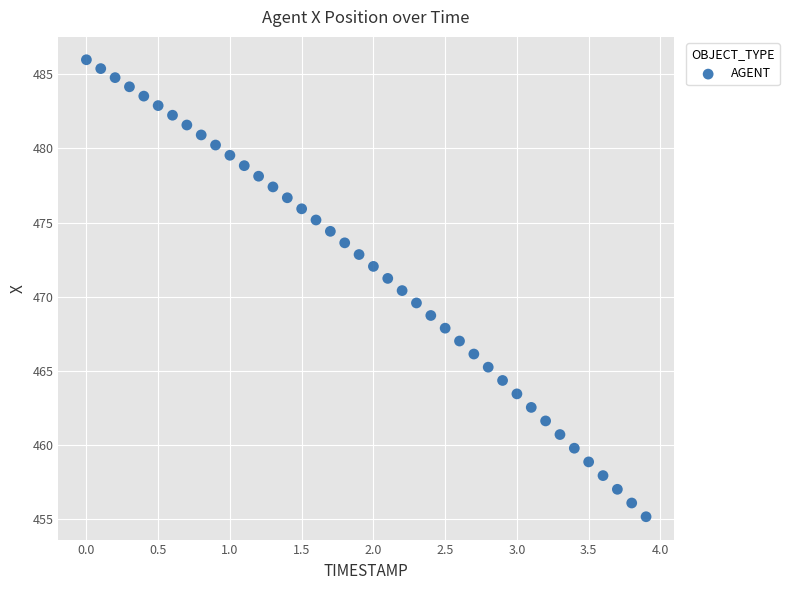

What is the range of Y values (max minus min)?

30.8